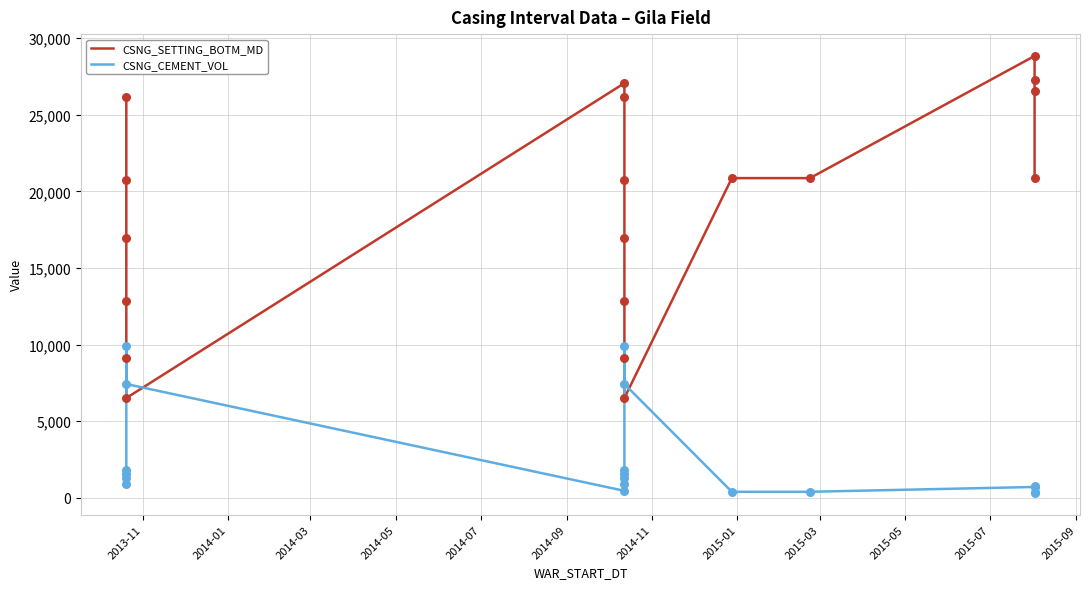

Which series reaches the minimum Y coordinate?

CSNG_CEMENT_VOL